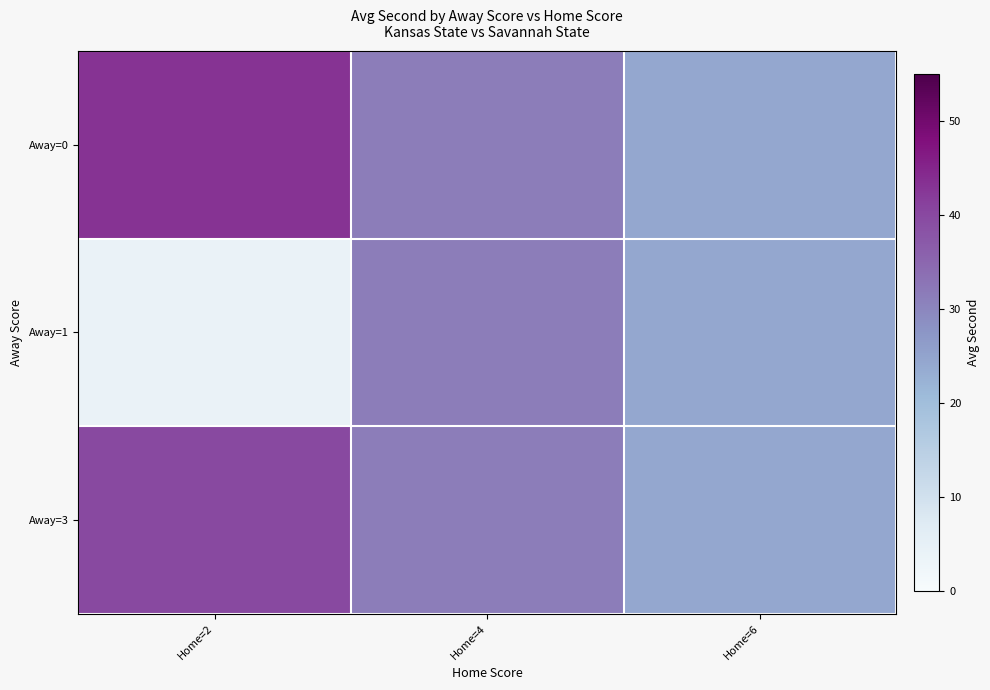

List the series in order of their peak value, highest first.

Away=0, Away=3, Away=1